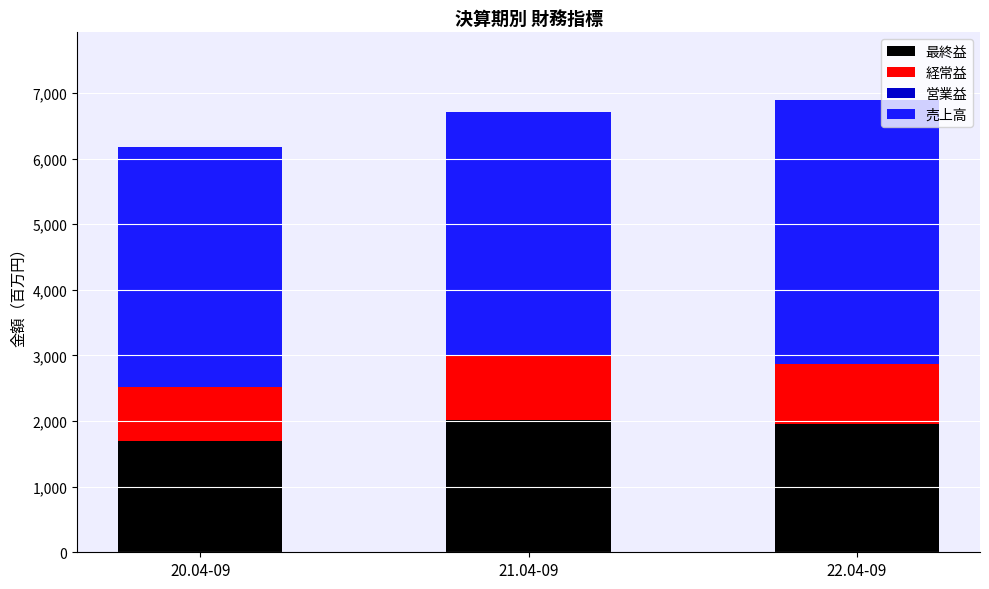

Rank the categories by 売上高 value from highest to lowest.

22.04-09, 21.04-09, 20.04-09